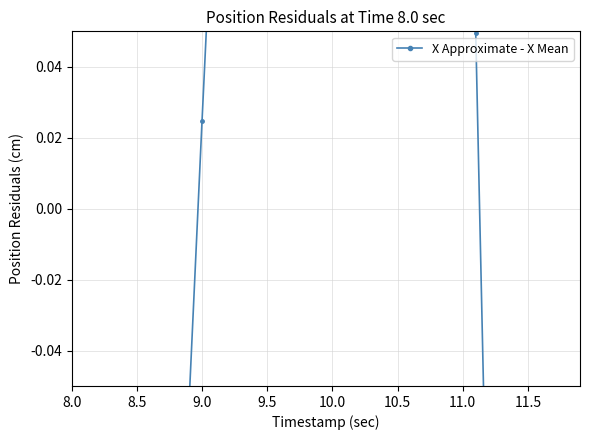

What is the value of the 23rd point from the left?

0.8